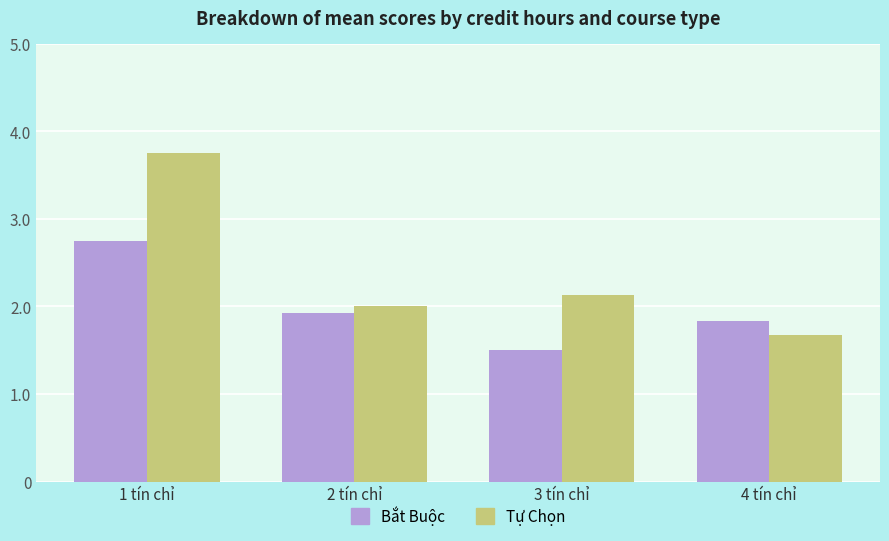

Reading left to right, transcribe all the data shown in this chart.

Bắt Buộc: 2.8	1.9	1.5	1.8
Tự Chọn: 3.8	2.0	2.1	1.7